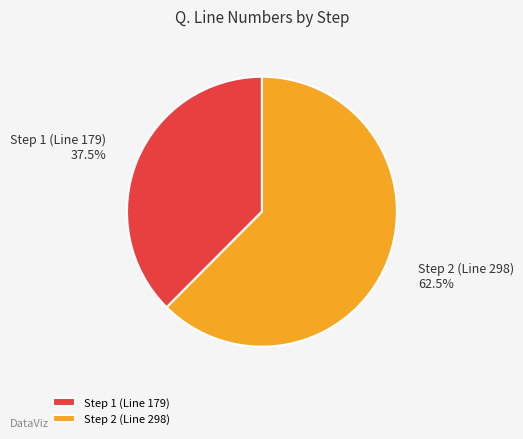

Between Step 2 (Line 298) and Step 1 (Line 179), which is larger?

Step 2 (Line 298)